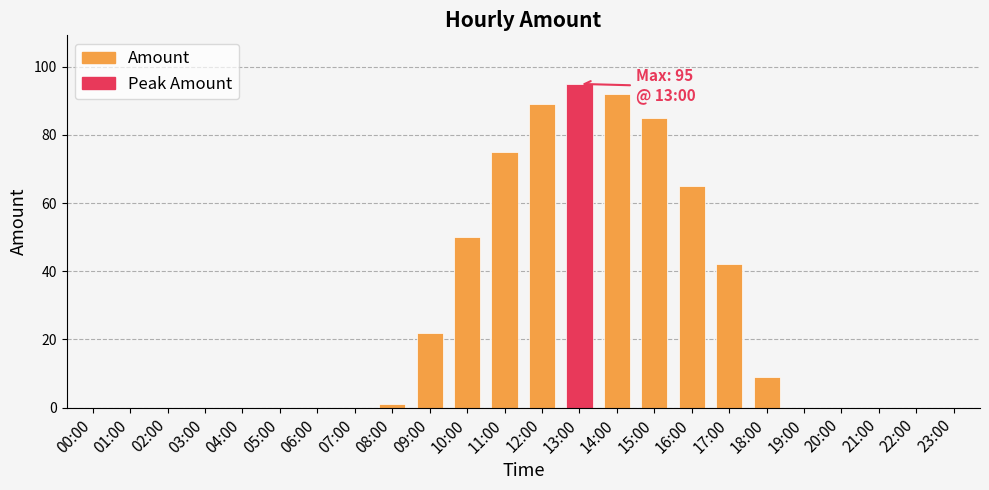

How many distinct data groups are displayed?

1